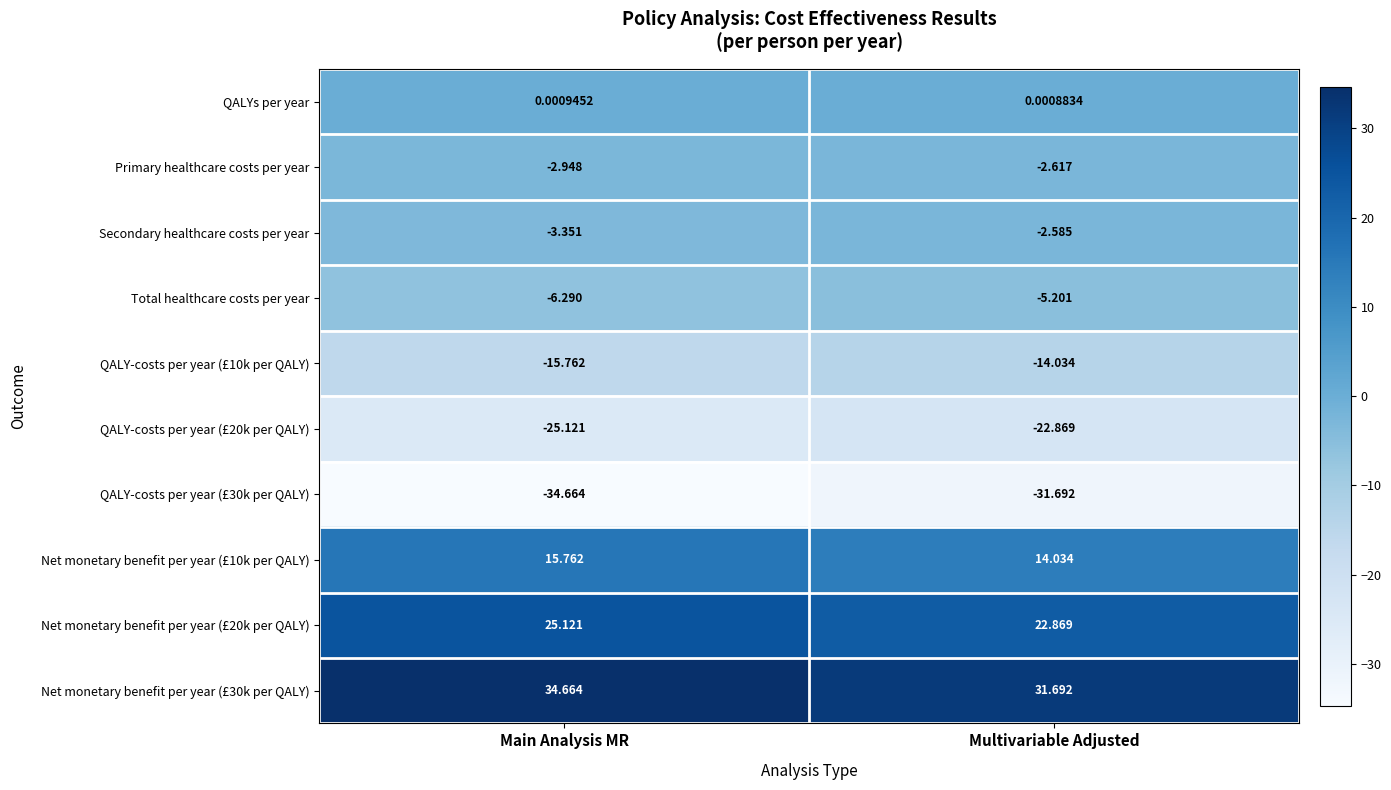

Which category has the lowest value in the Net monetary benefit per year (£20k per QALY) series?

Multivariable Adjusted